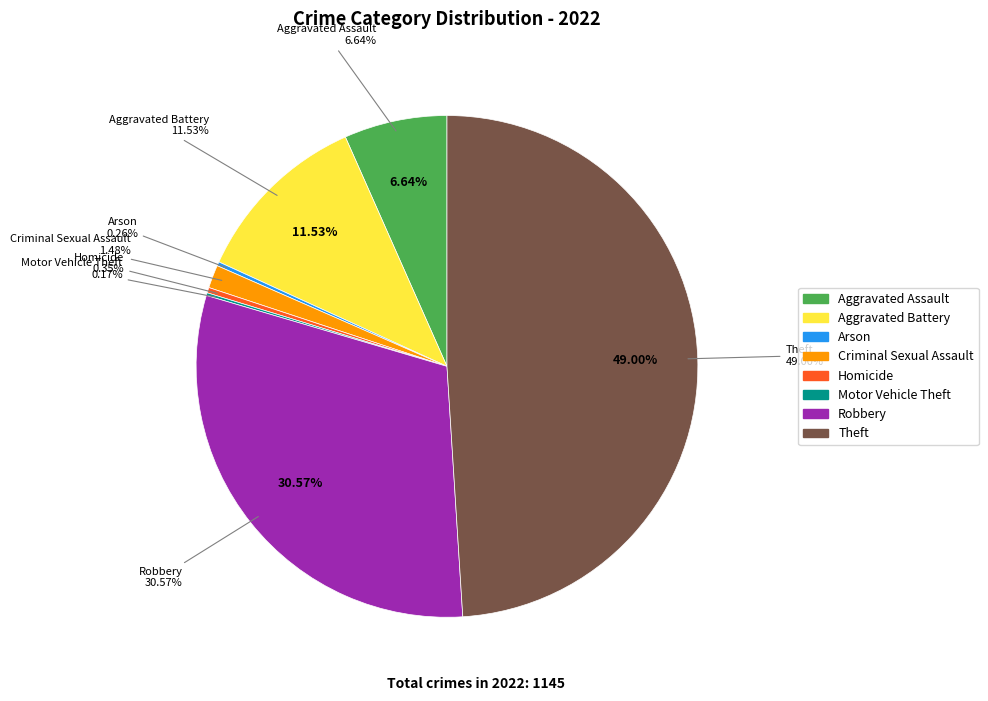

To the nearest percent, what is the combined percentage of Theft and Aggravated Battery?

61%